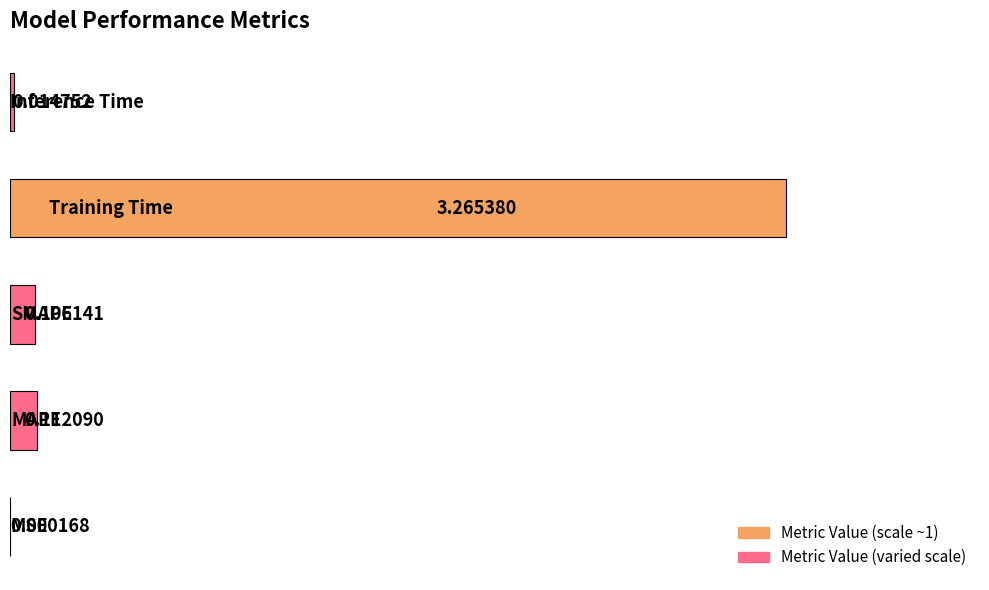

What is the sum of all values?

3.5